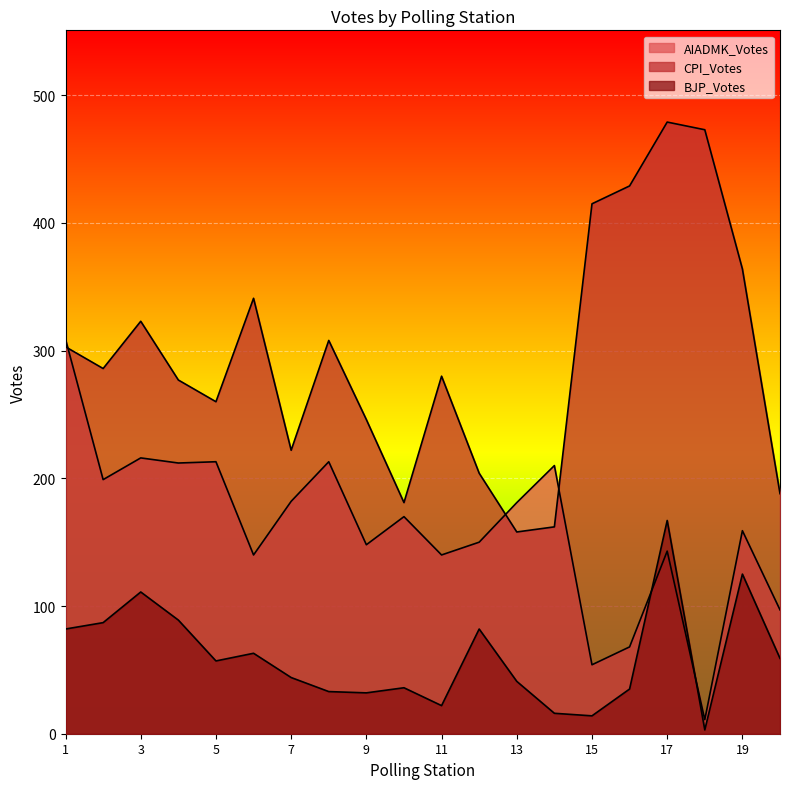

Does the chart display data point markers on the line(s)?

No